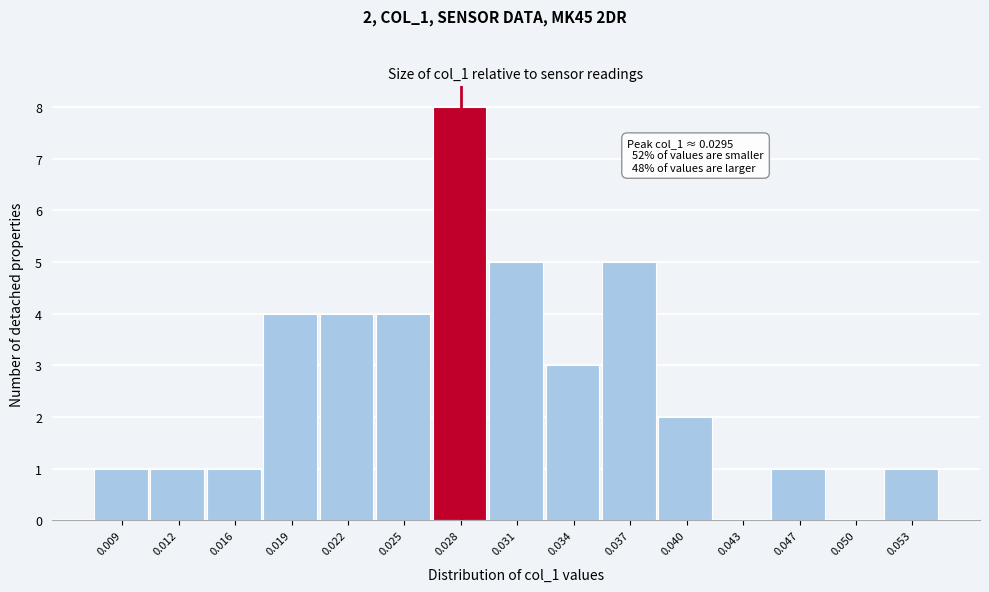

Reading left to right, what are all the values shown in this chart?

0.009=1	0.012=1	0.016=1	0.019=4	0.022=4	0.025=4	0.028=8	0.031=5	0.034=3	0.037=5	0.040=2	0.043=0	0.047=1	0.050=0	0.053=1